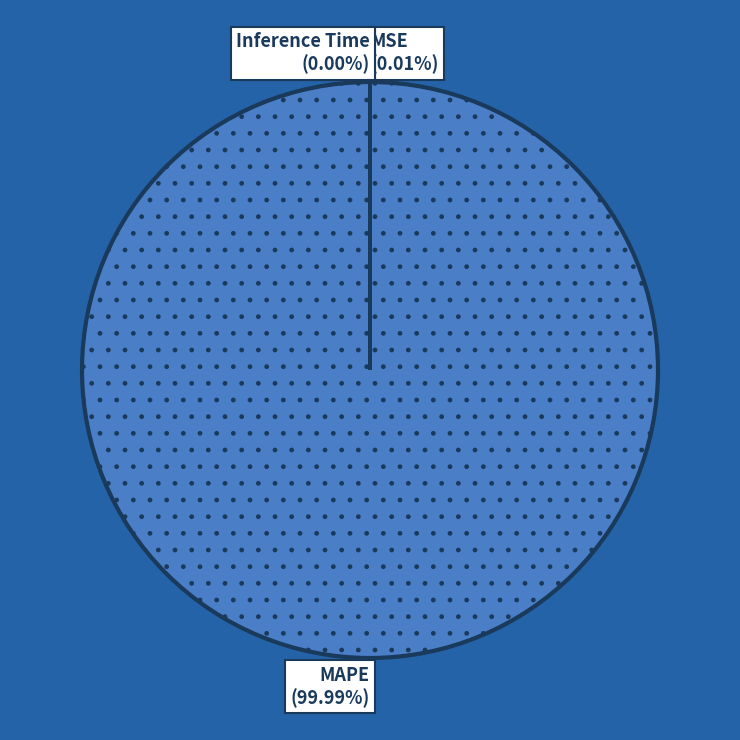

Is the sum of Training Time and Inference Time greater than half?

No